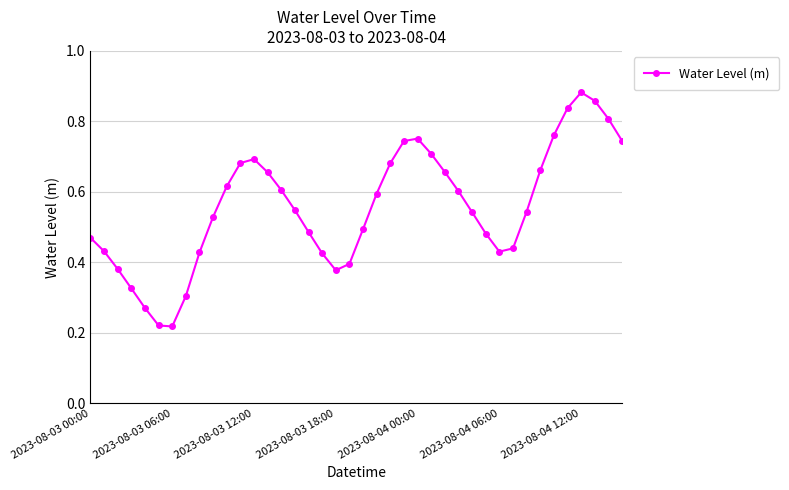

How many points are higher than both their immediate neighbors (excluding endpoints)?

3